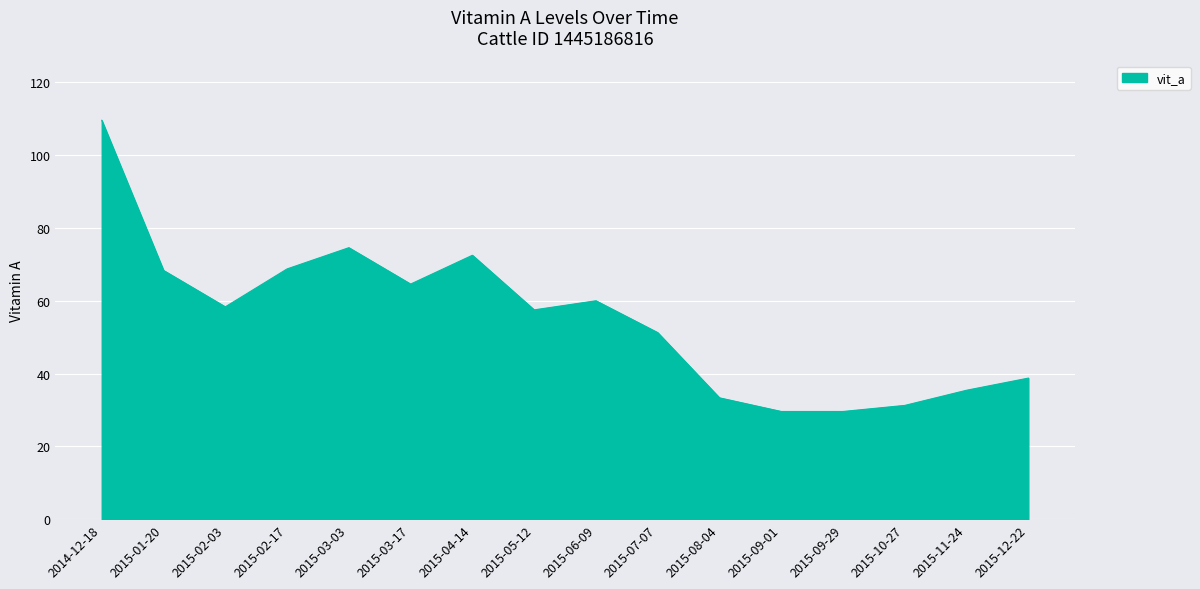

What is the ratio of the value at 2015-02-03 to the value at 2015-07-07?

1.1